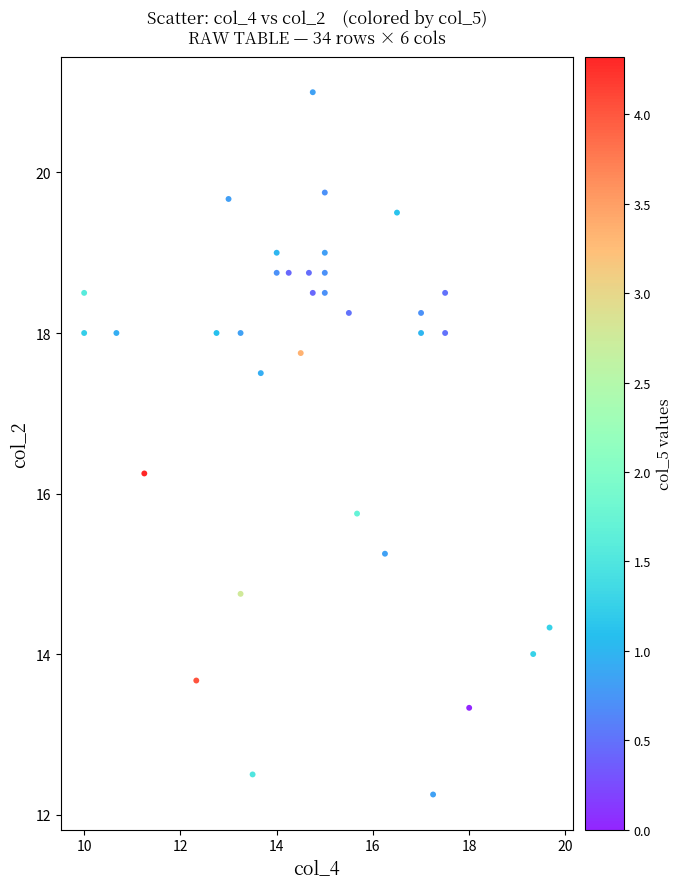

What is the range of X values (max minus min)?

9.7